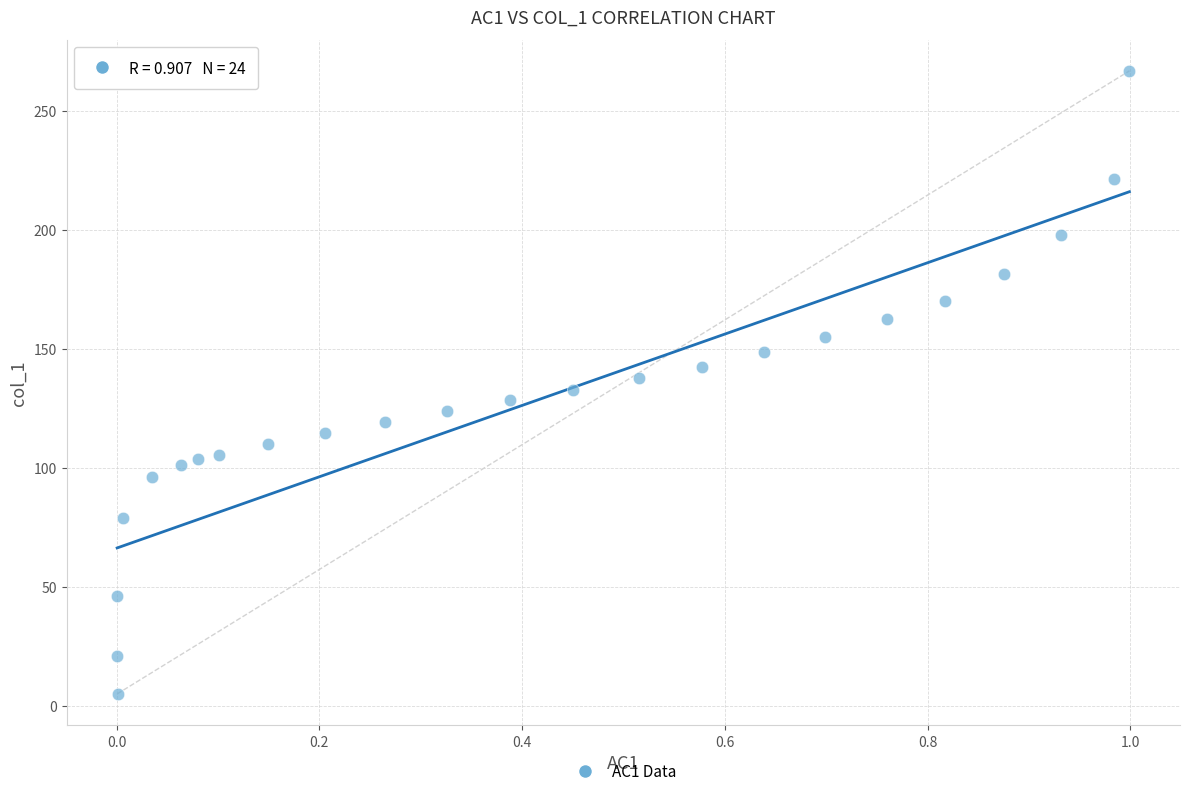

What is the range of X values (max minus min)?

1.0